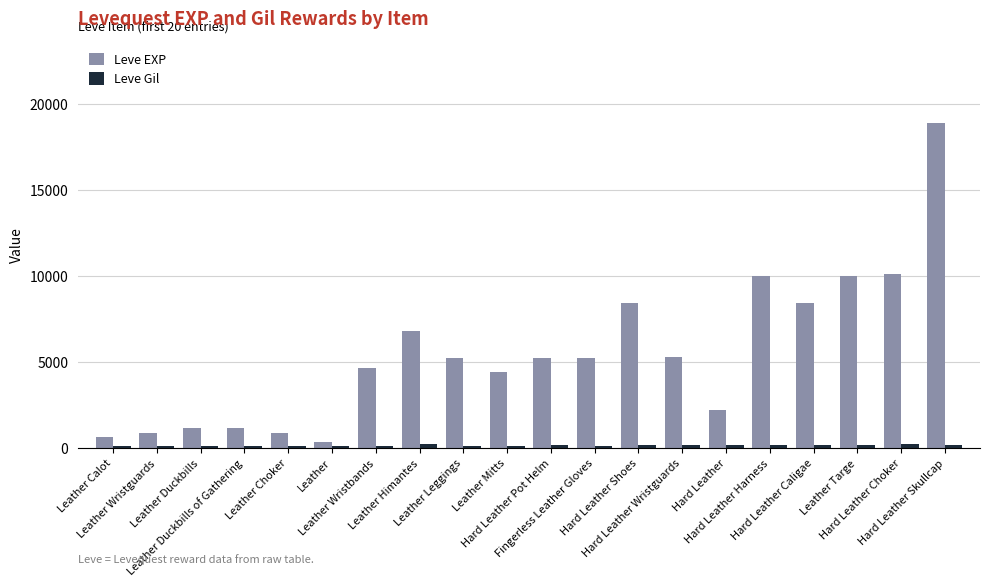

Which series has the widest spread of values?

Leve EXP